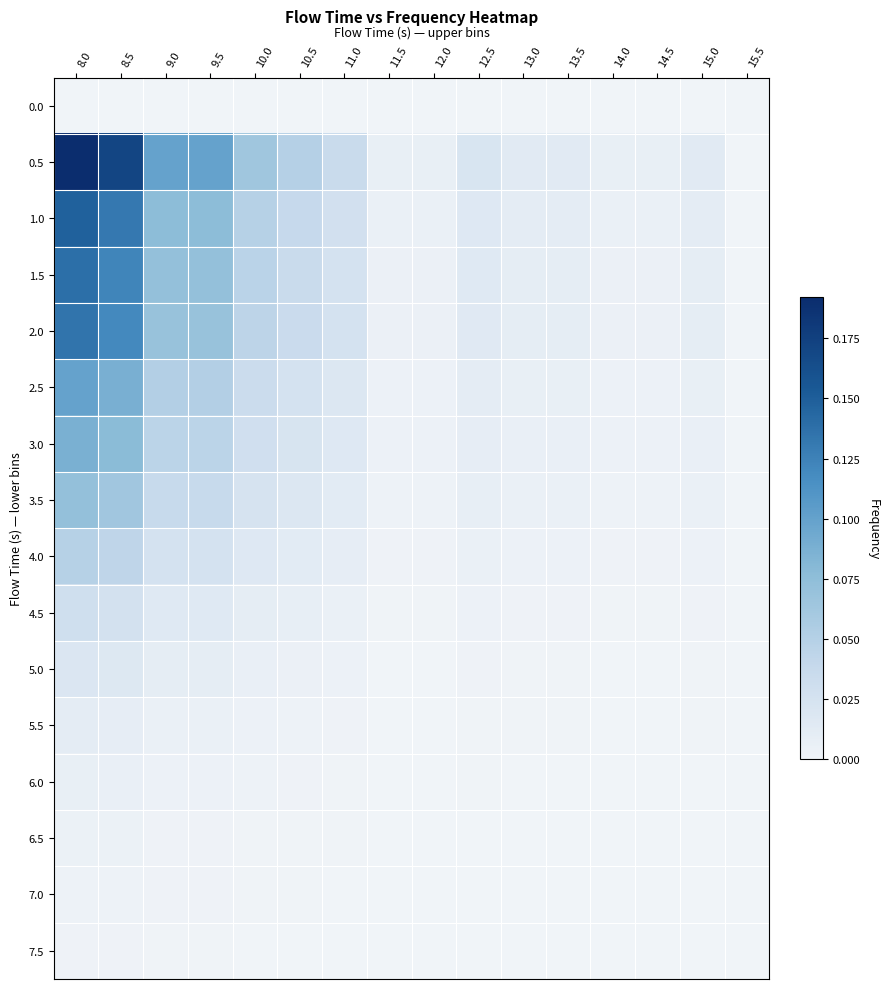

At which category is the sum across all series the highest?

8.0